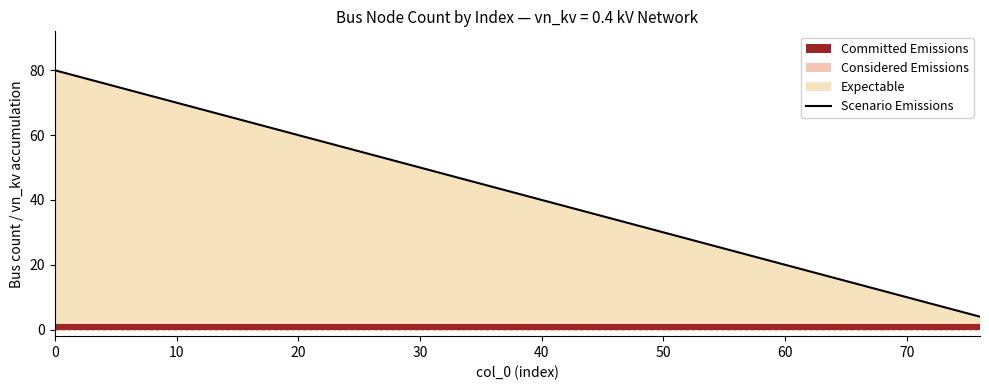

What is the highest value of the Scenario Emissions series?

80